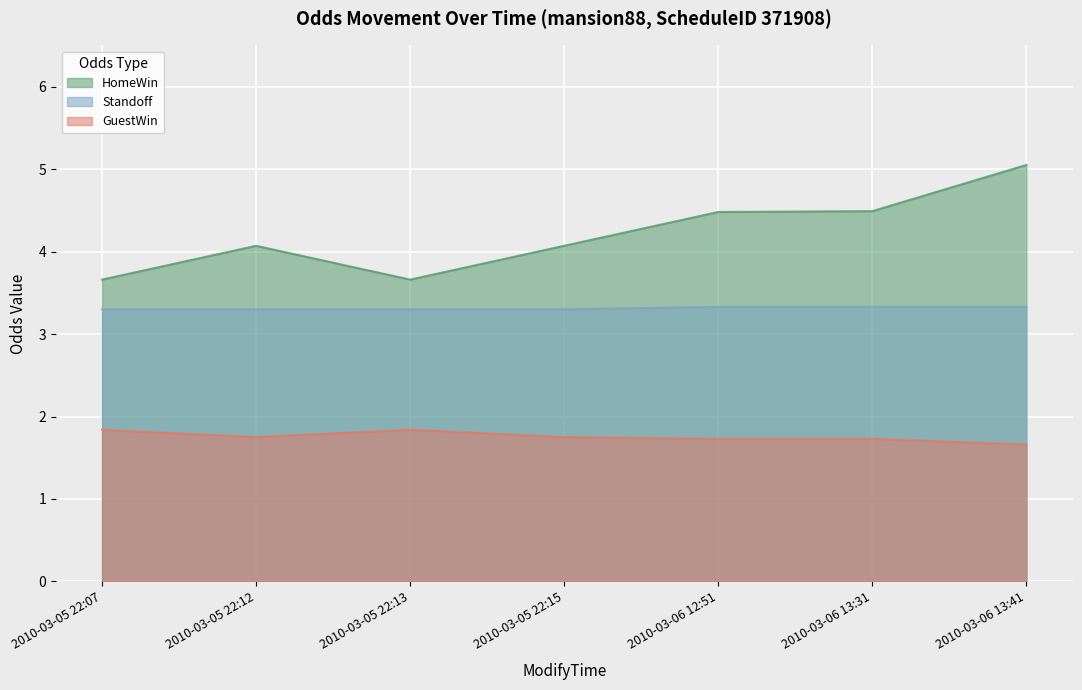

True or false: HomeWin and GuestWin intersect in this chart.

False